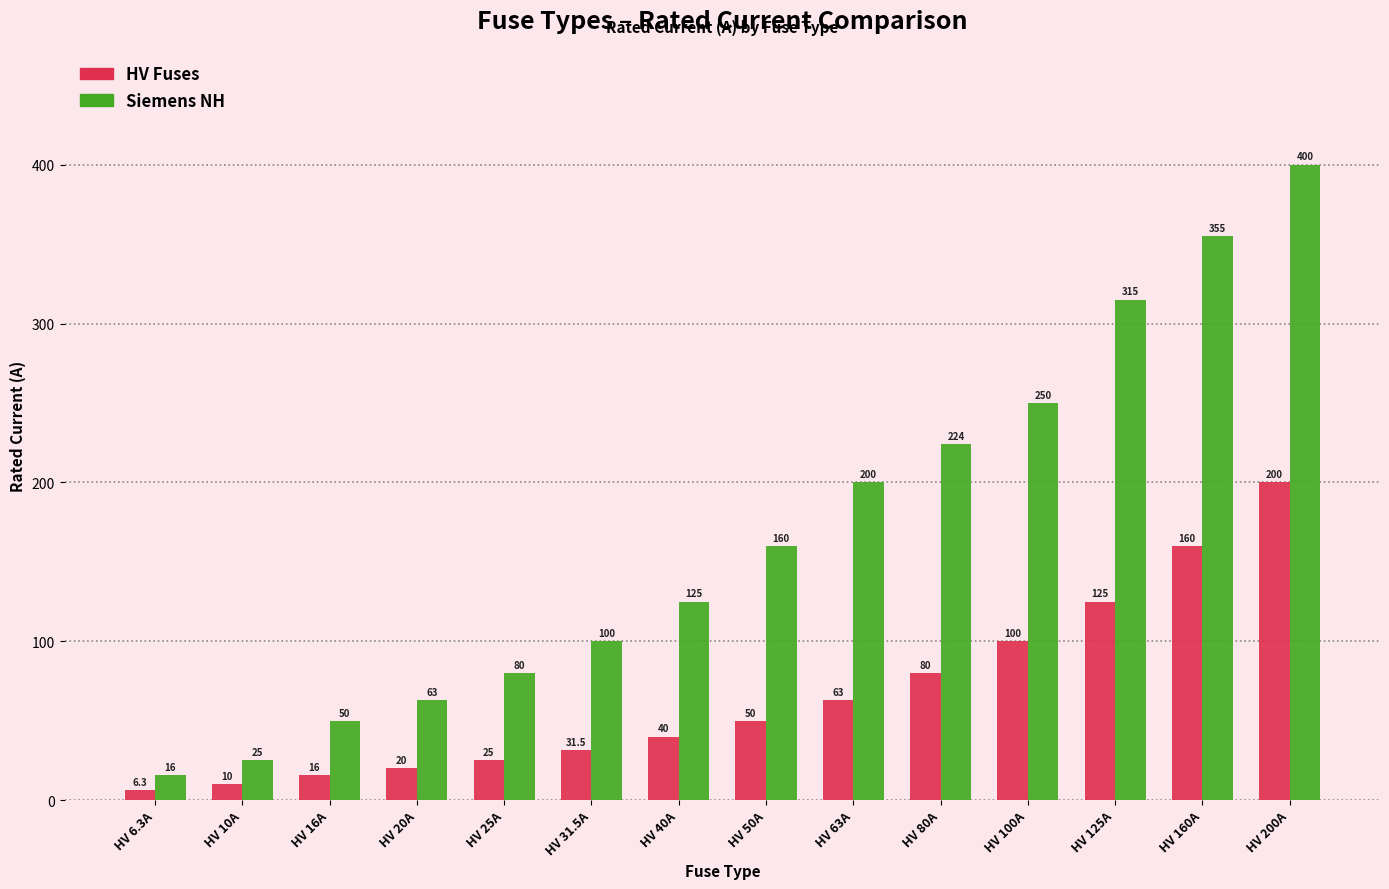

Is it true that Siemens NH equals 315.0 at HV 125A?

True